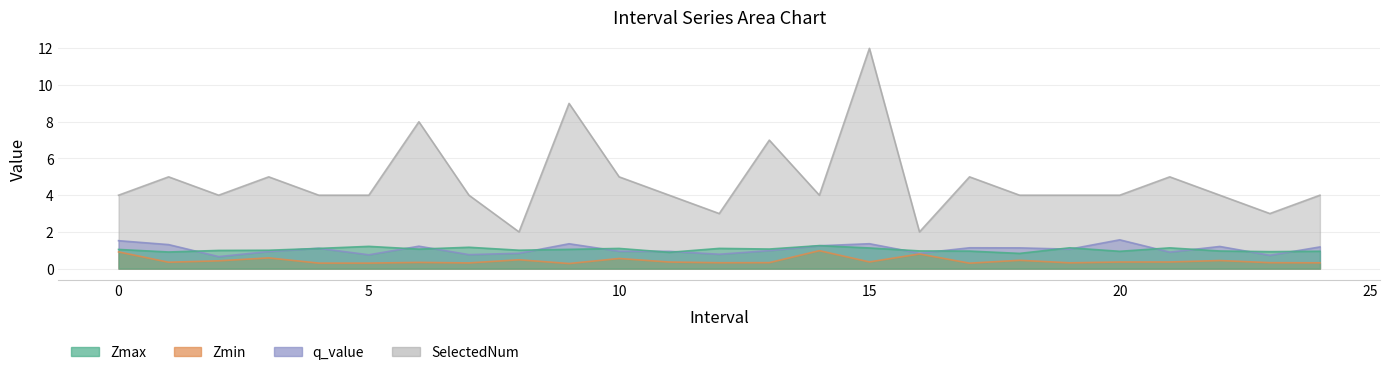

Which series changed the most between 8 and 22?

SelectedNum